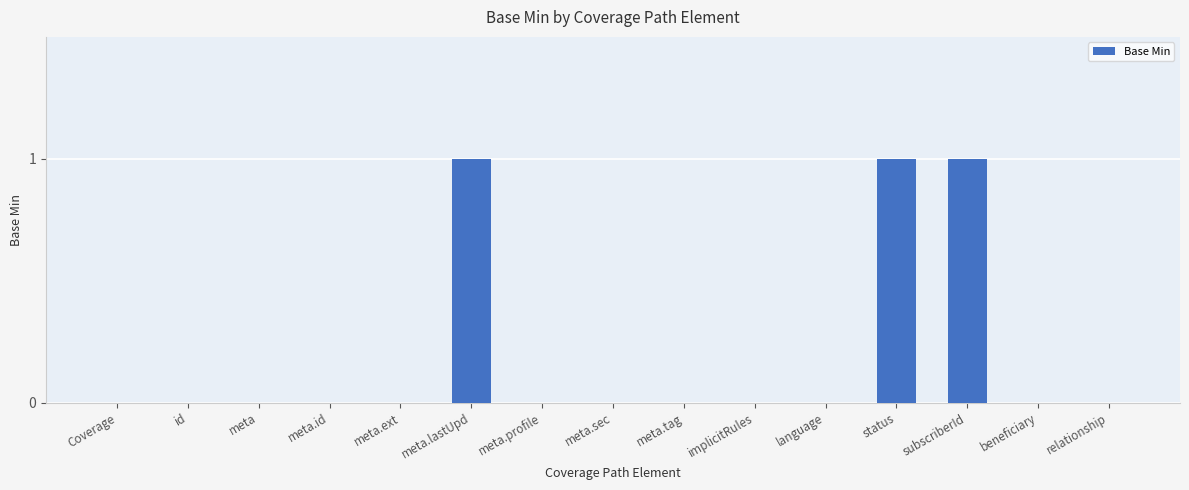

What is the maximum value shown in the chart?

1